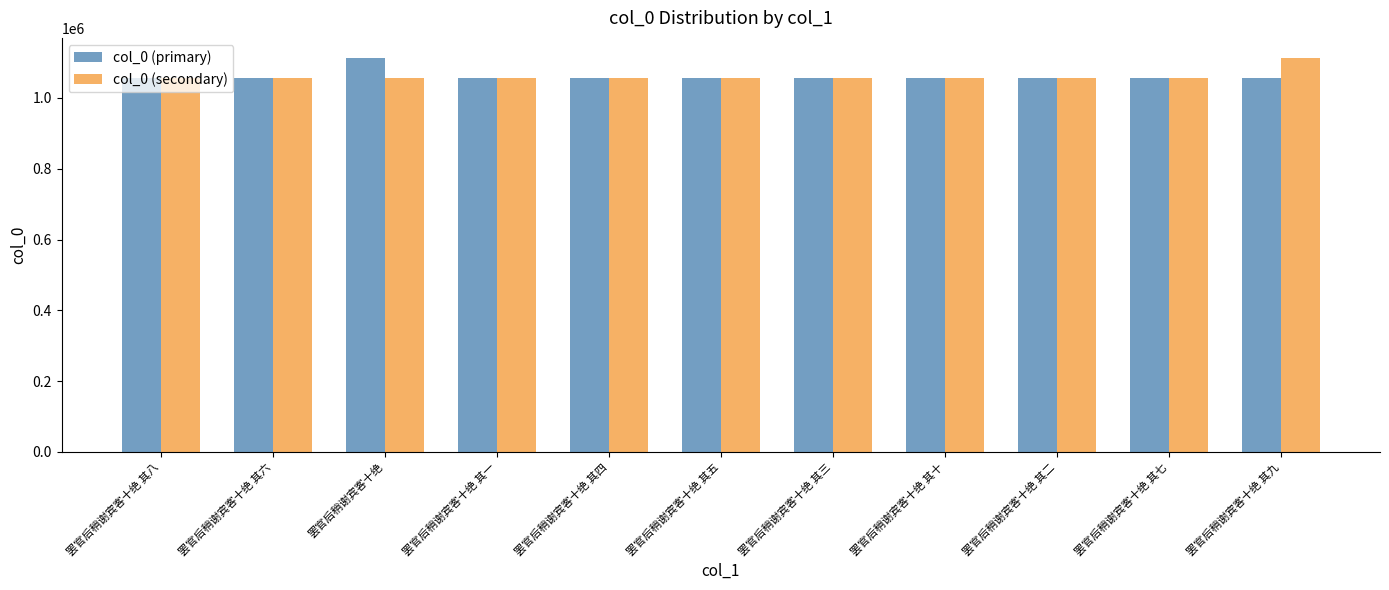

What is the spread (max minus min) of values at 罢官后稍谢宾客十绝 其七?

3